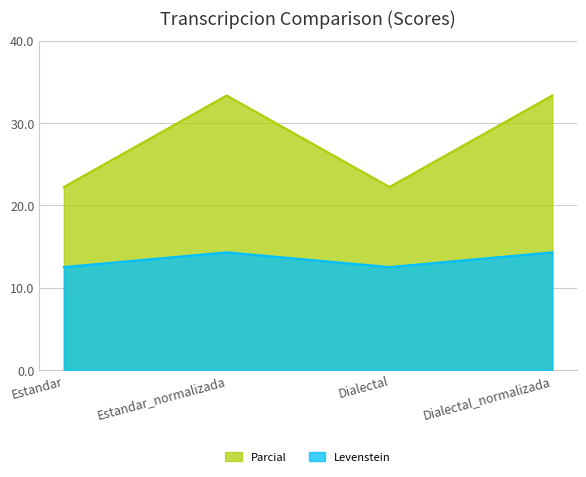

How many data points in Levenstein are above 14?

2